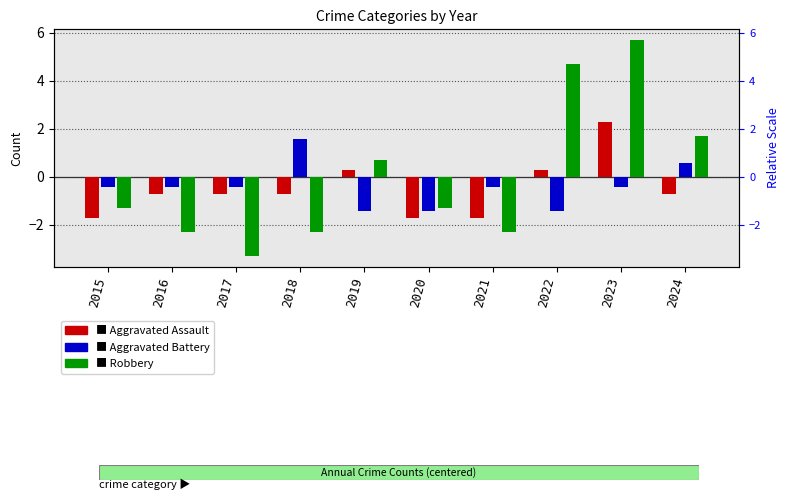

What is the average value of the Aggravated Assault series?

-0.5